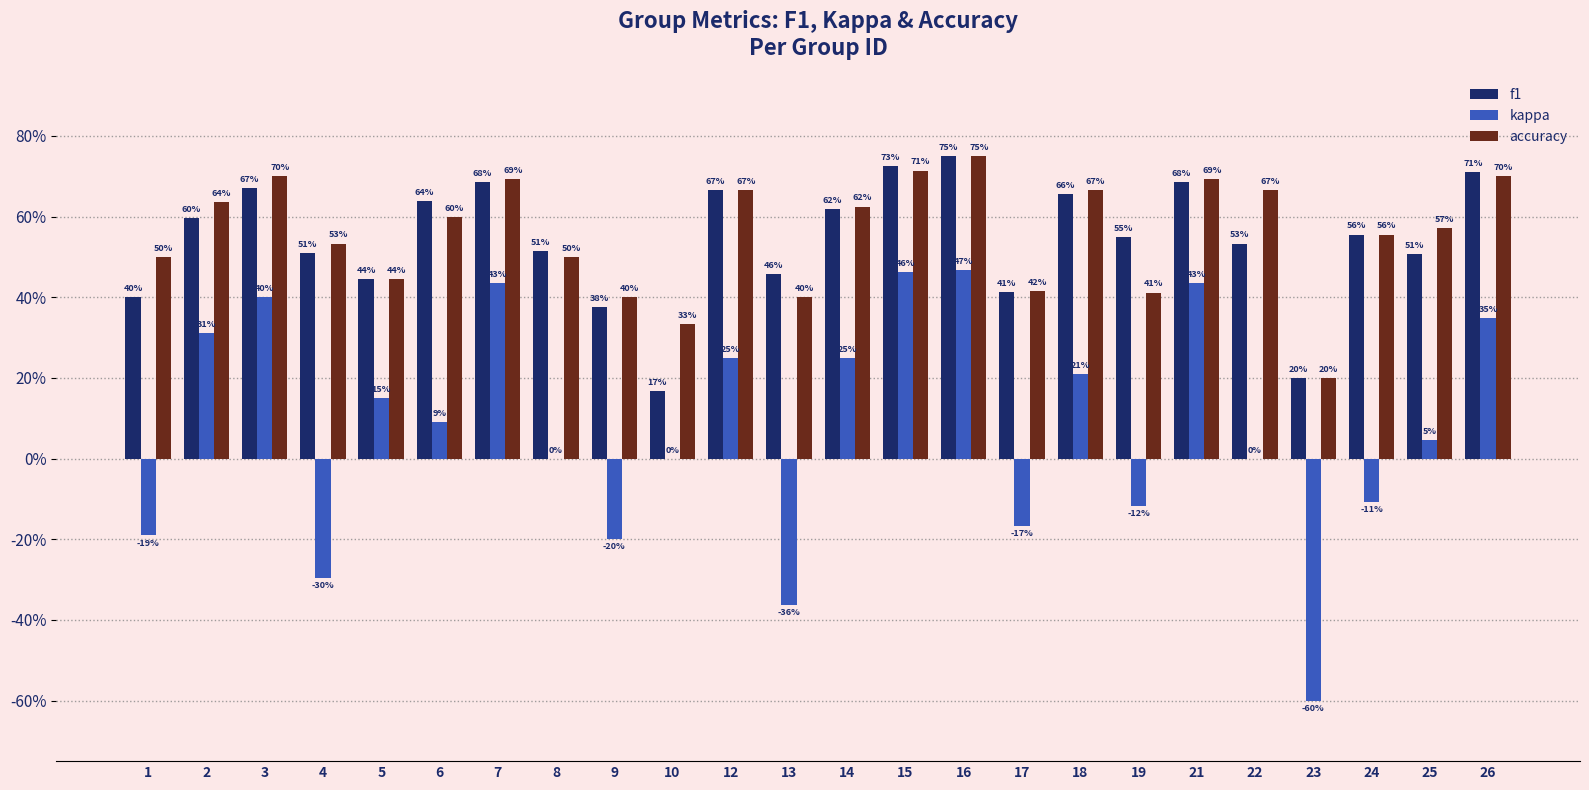

What is the total value across all series at 5?

1.0